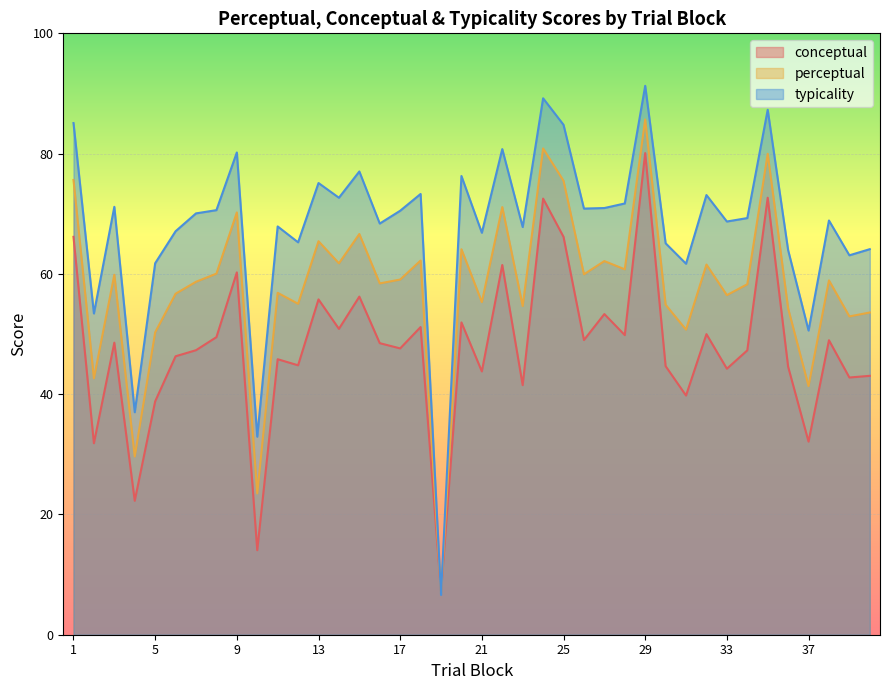

At which category does conceptual reach its first local peak?

3